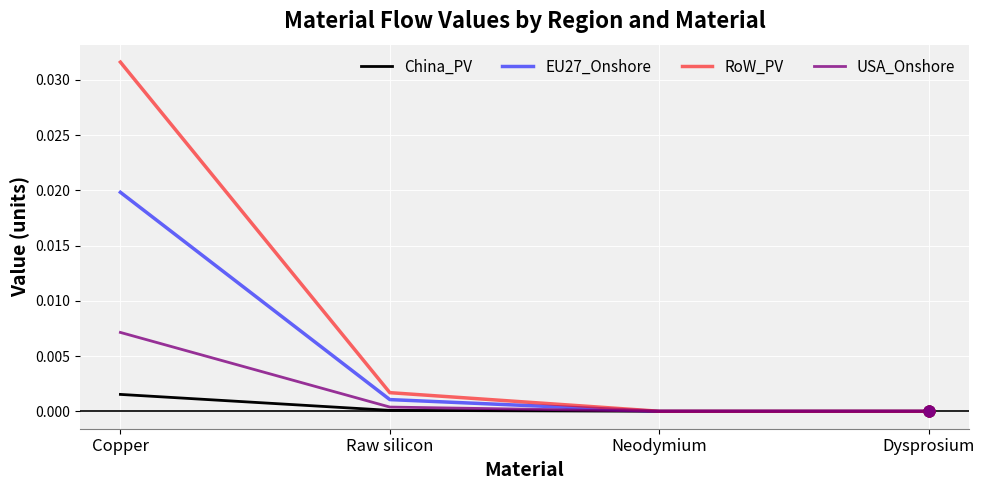

Which series has the widest spread of values?

RoW_PV